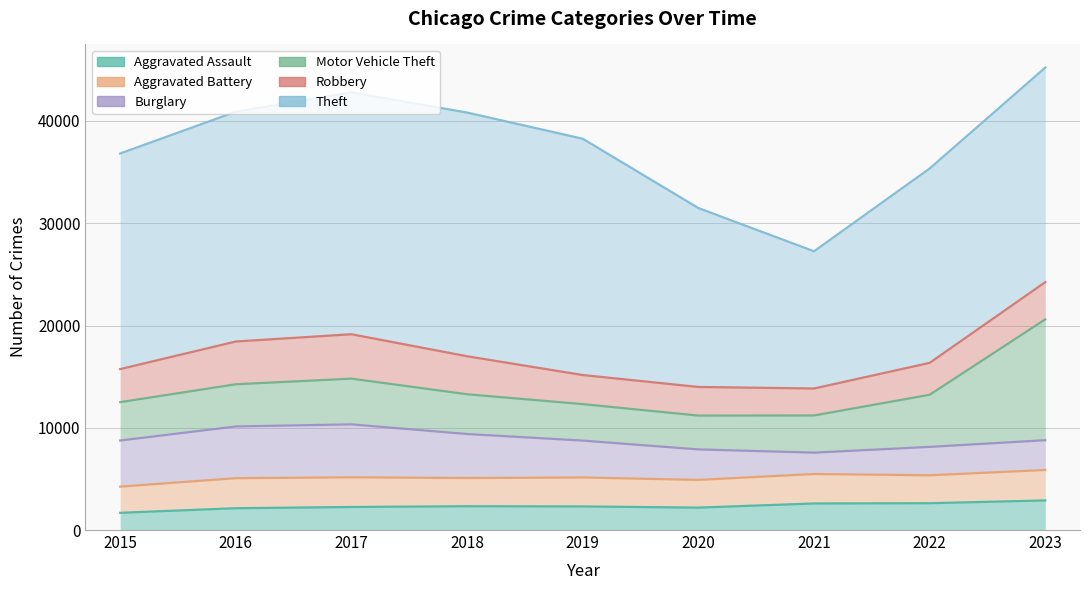

Between 2019 and 2021, which series saw the biggest shift?

Theft